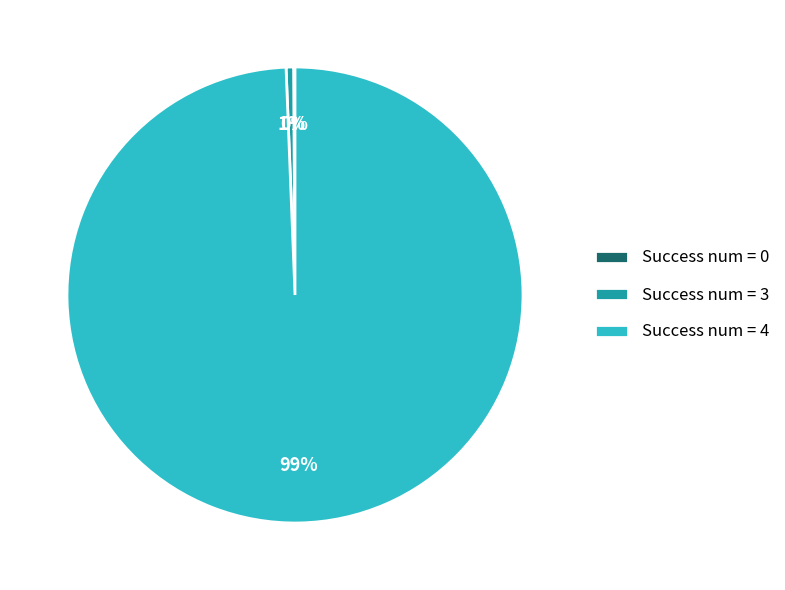

The Success num = 3 slice represents 7% of the pie. True or false?

False